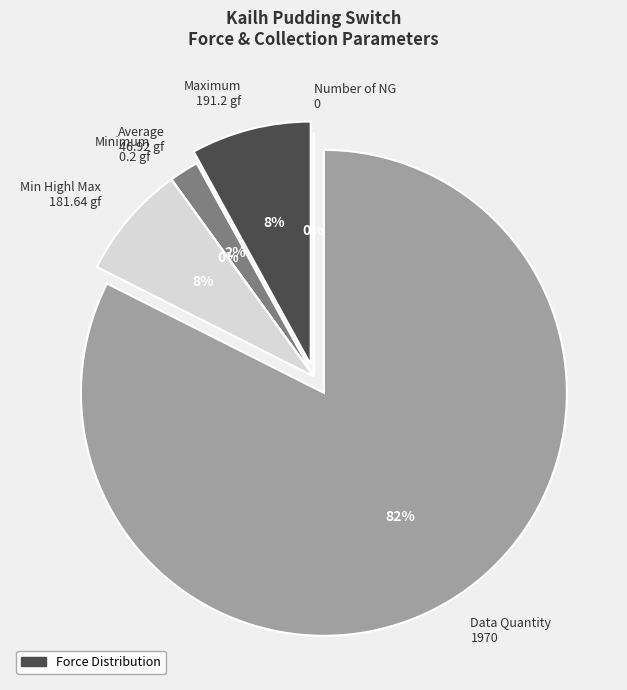

Count the number of slices in the pie.

6